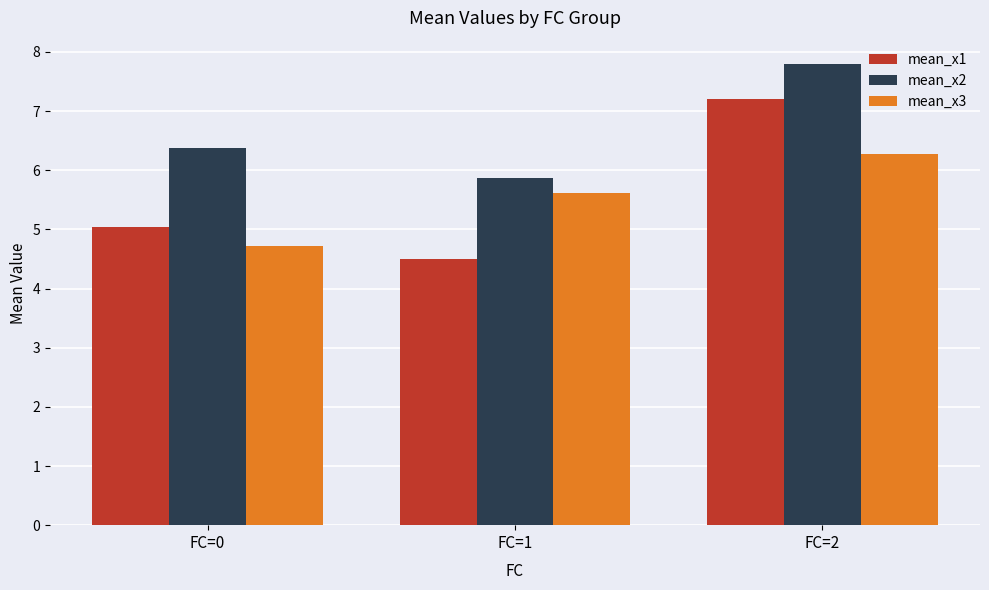

What is the value of the mean_x2 bar at the 3rd from the left?

7.8